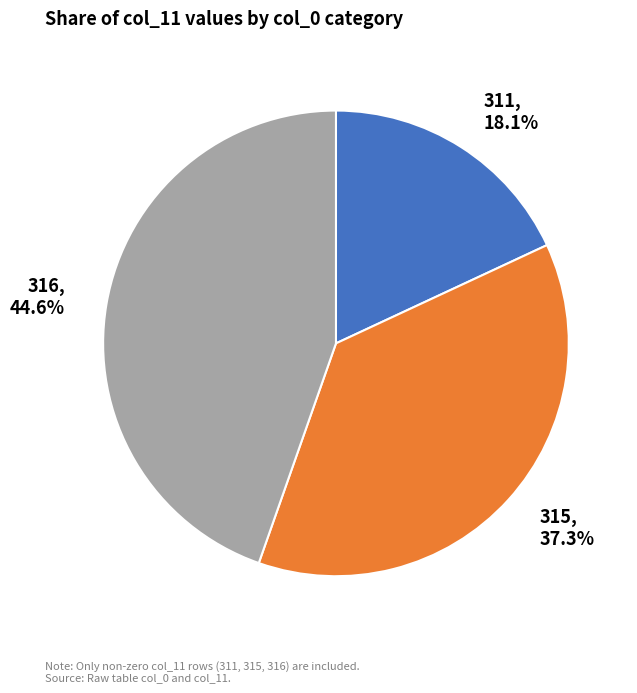

How much of the chart is everything except 311?

81.9%